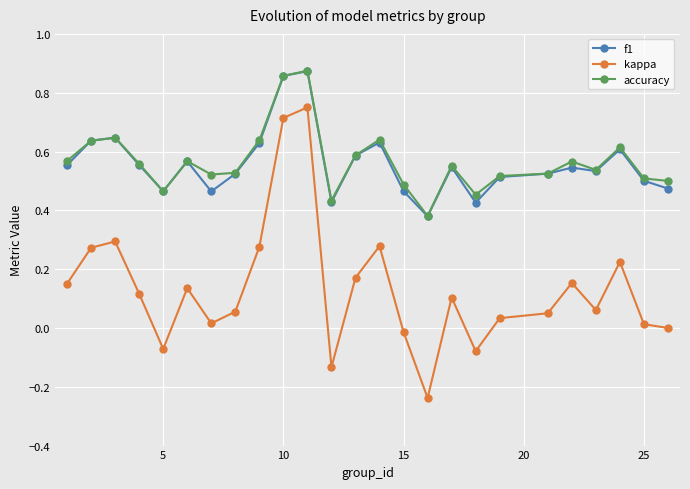

Does the chart have visible grid lines?

Yes